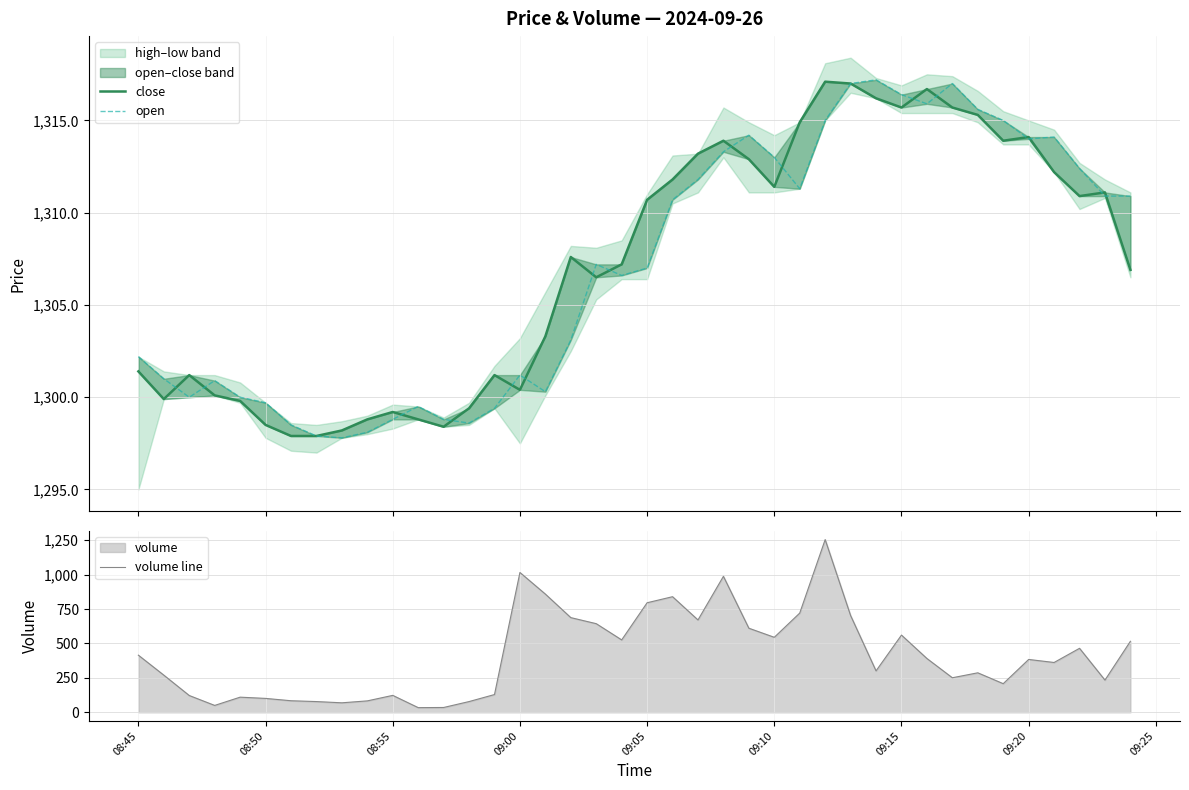

What is the lowest value of the volume line series?

34